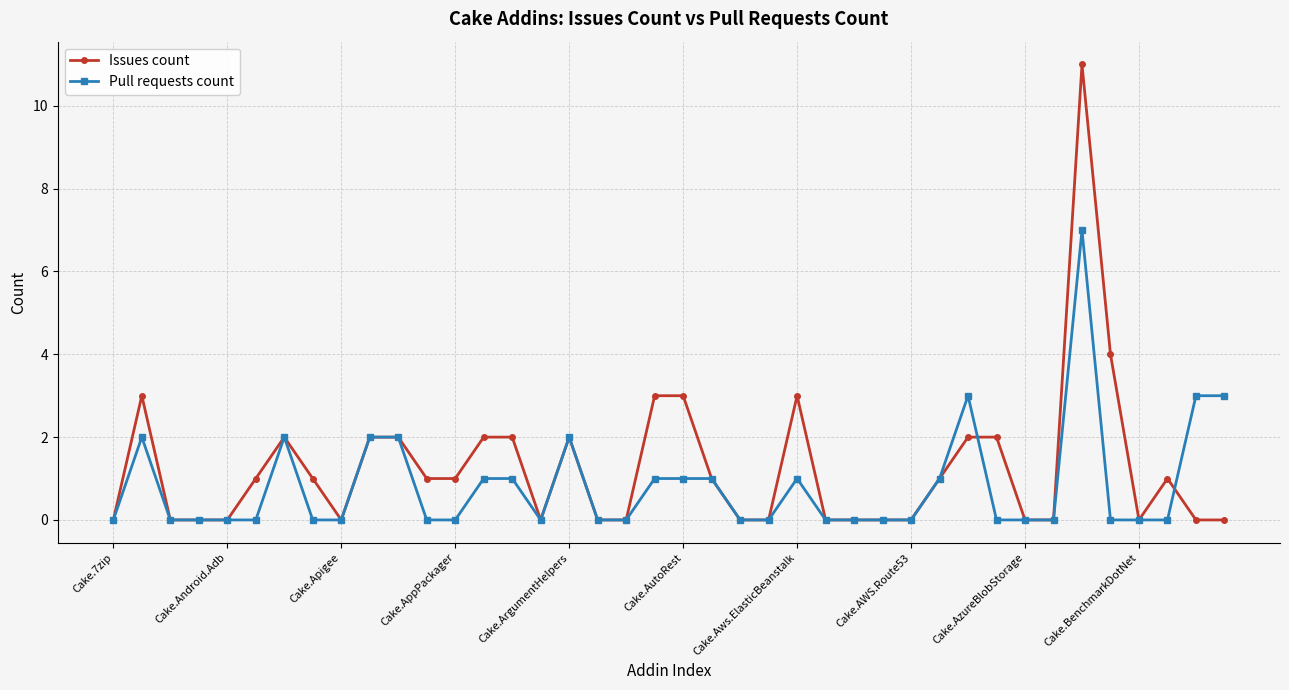

Rank the series by their maximum value, from highest to lowest.

Issues count, Pull requests count